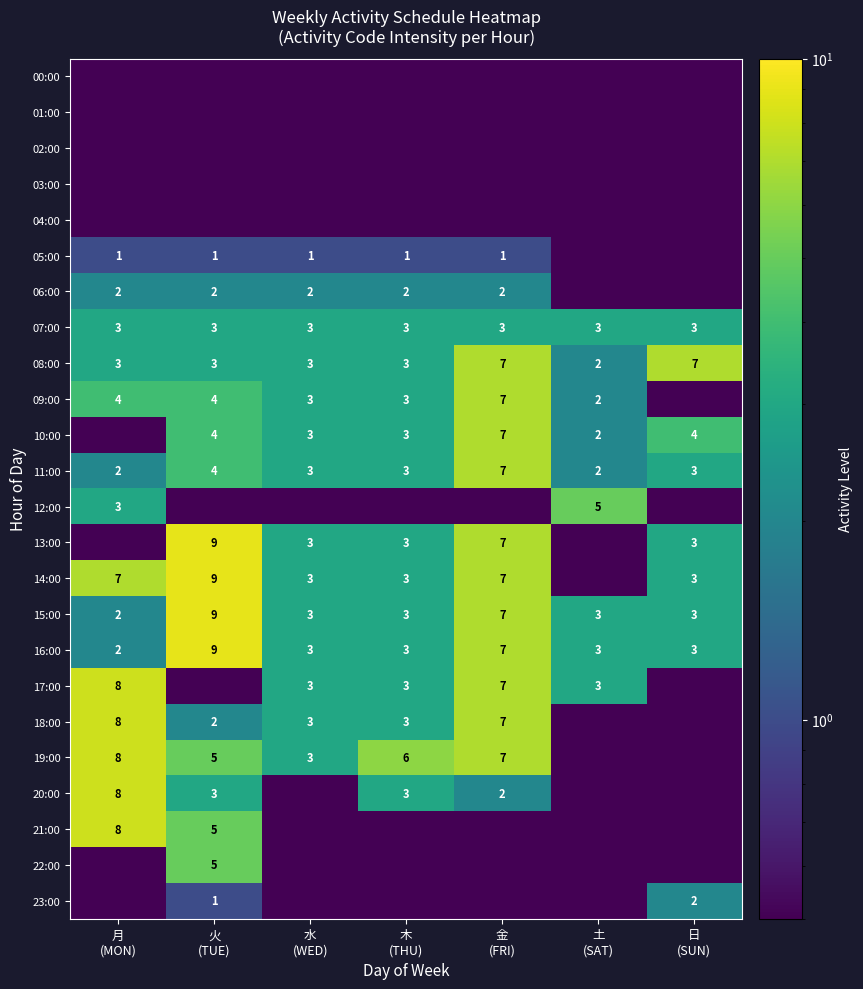

What is the sum of all 15:00 values?

30.0